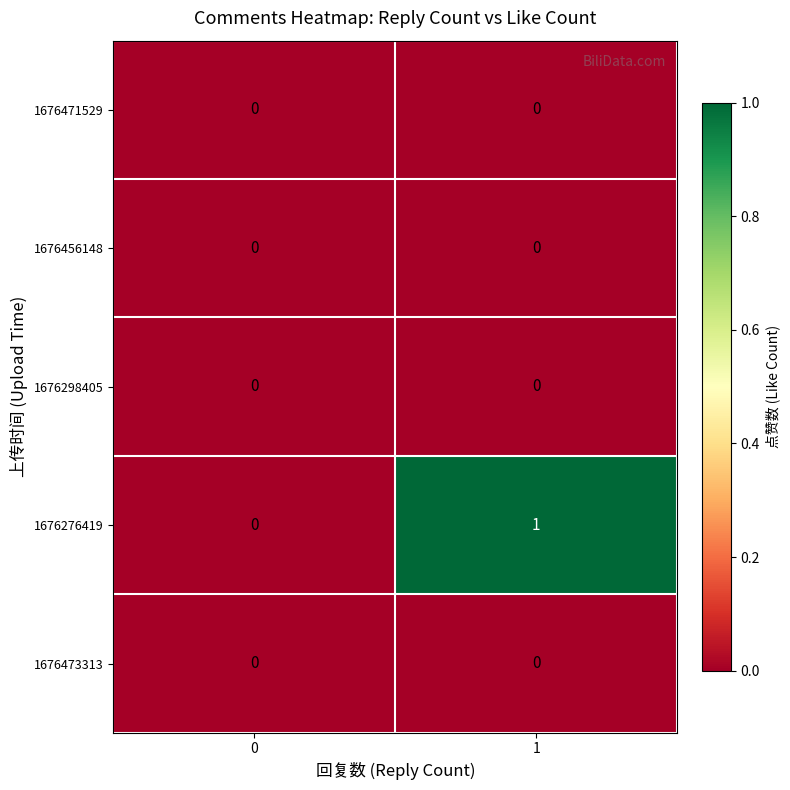

Between 0 and 1, which series saw the biggest shift?

1676276419